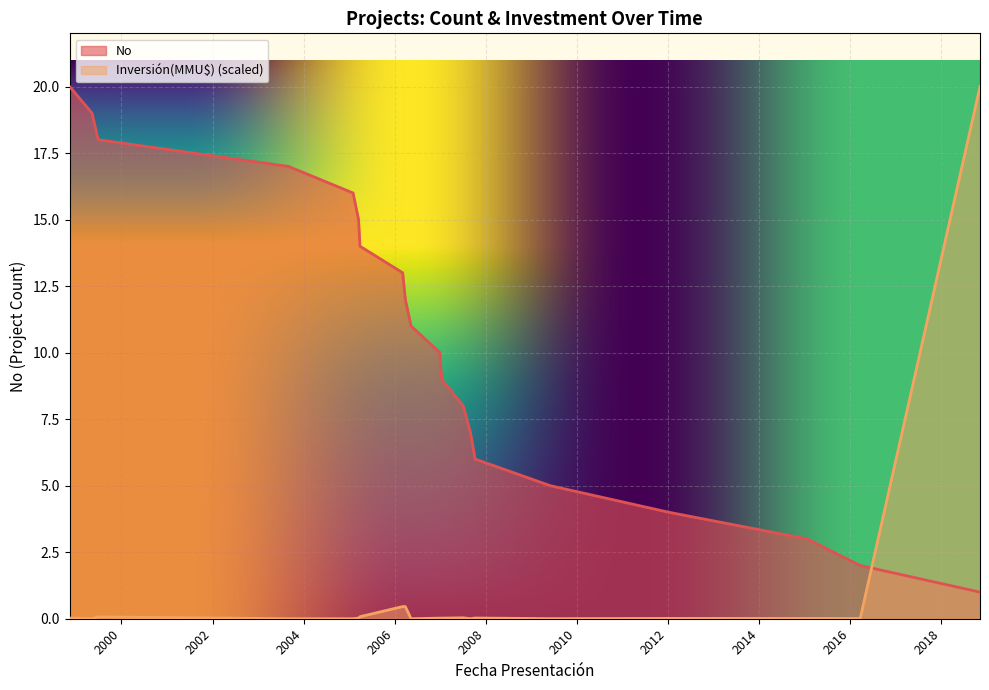

List the series in order of their overall mean, lowest first.

Inversión(MMU$) (scaled), No